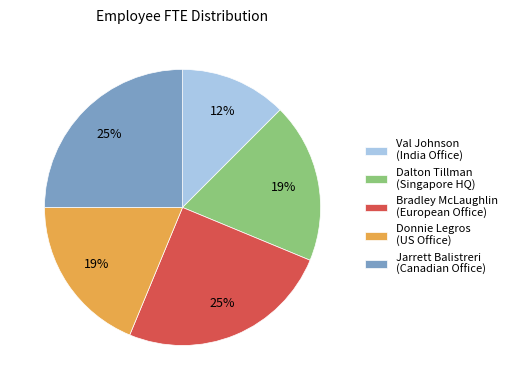

Is it true that Dalton Tillman (Singapore HQ) is 19% of the pie?

True